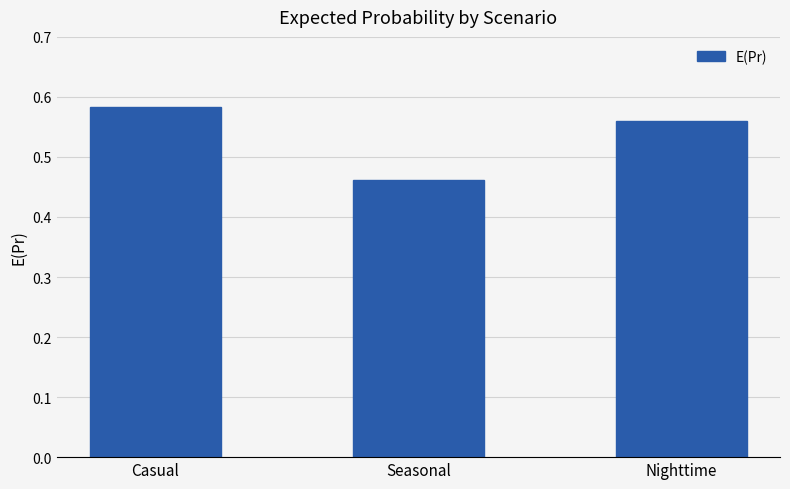

How many bars are there in total?

3